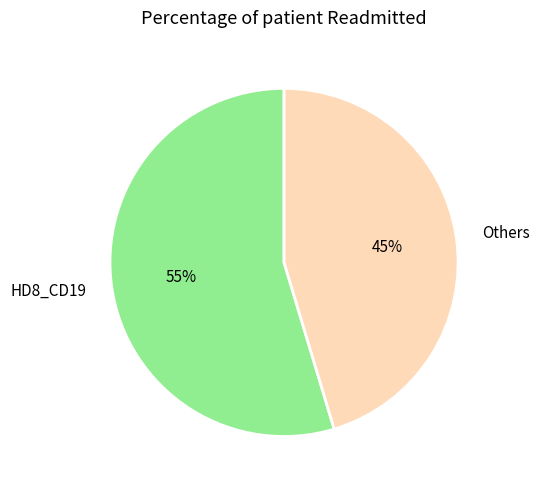

Which category has the smallest portion of the pie?

Others